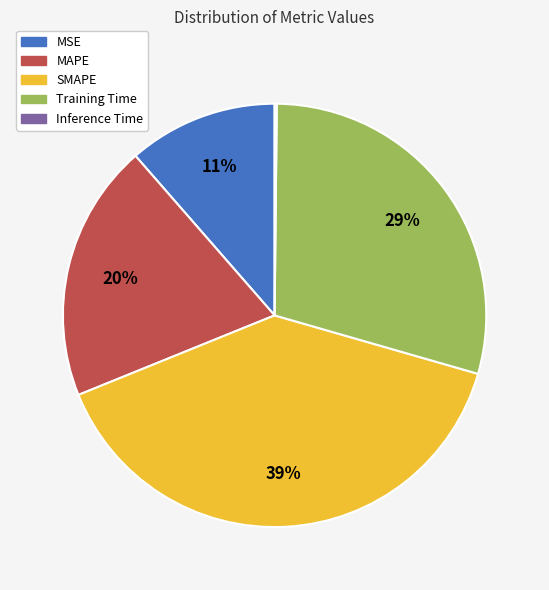

To the nearest percent, what percentage of the pie is SMAPE?

39%